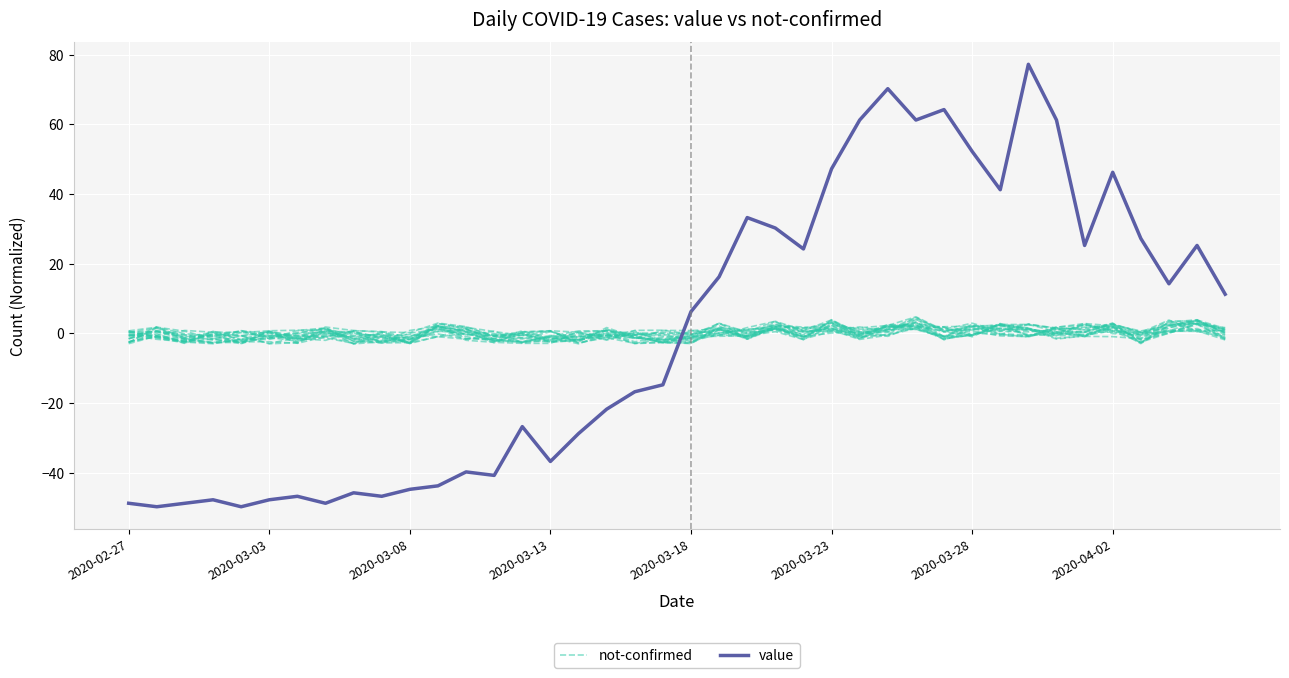

Is it true that value equals 70.2 at 27?

True